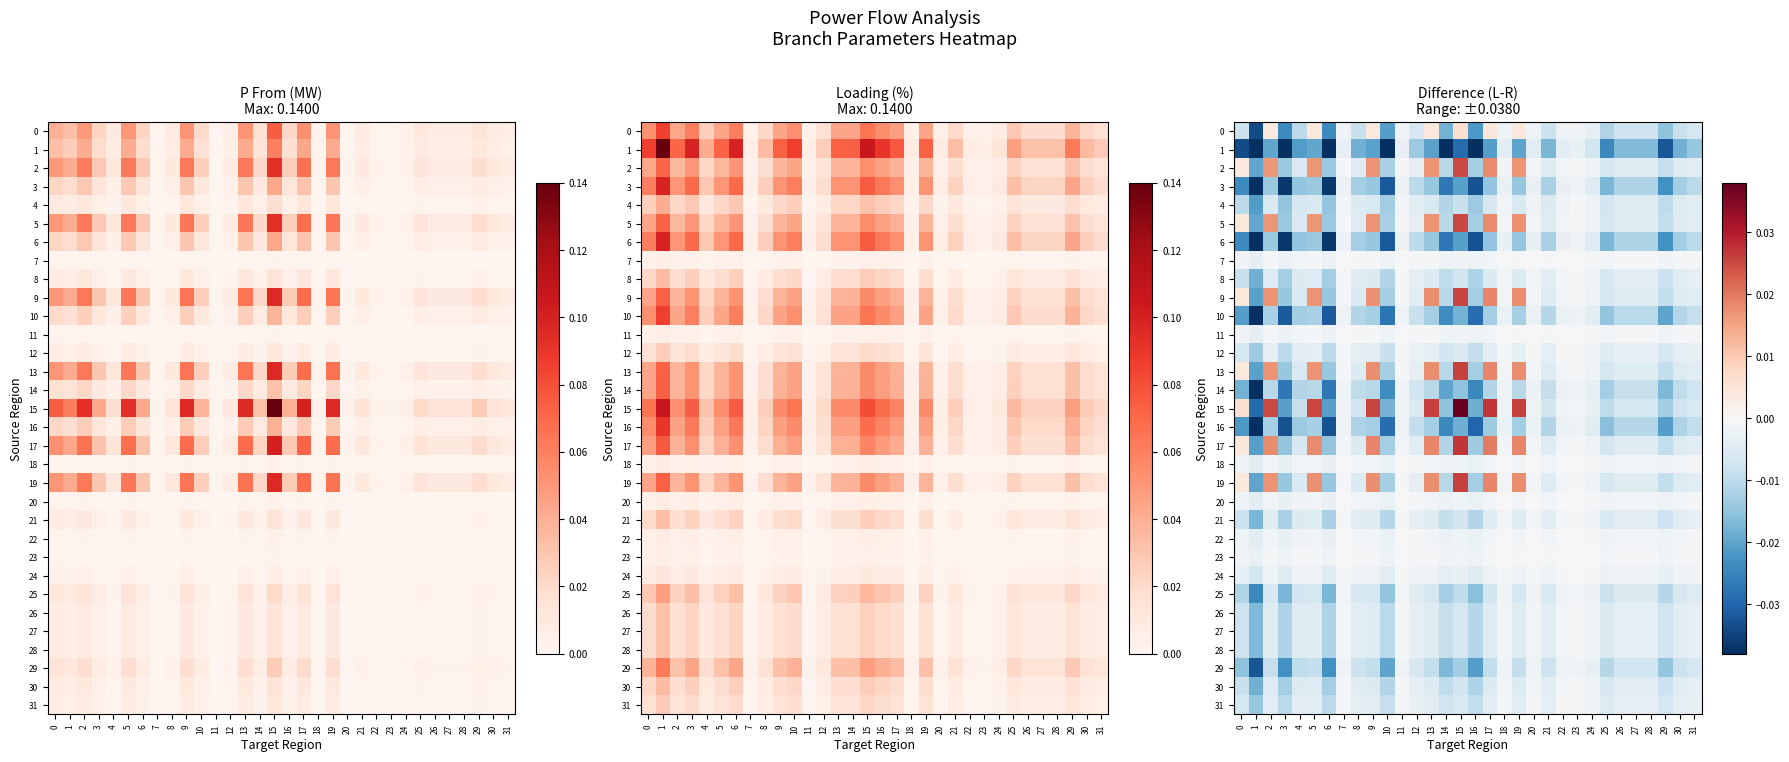

The 20 series shows -0.0 at 10. True or false?

False